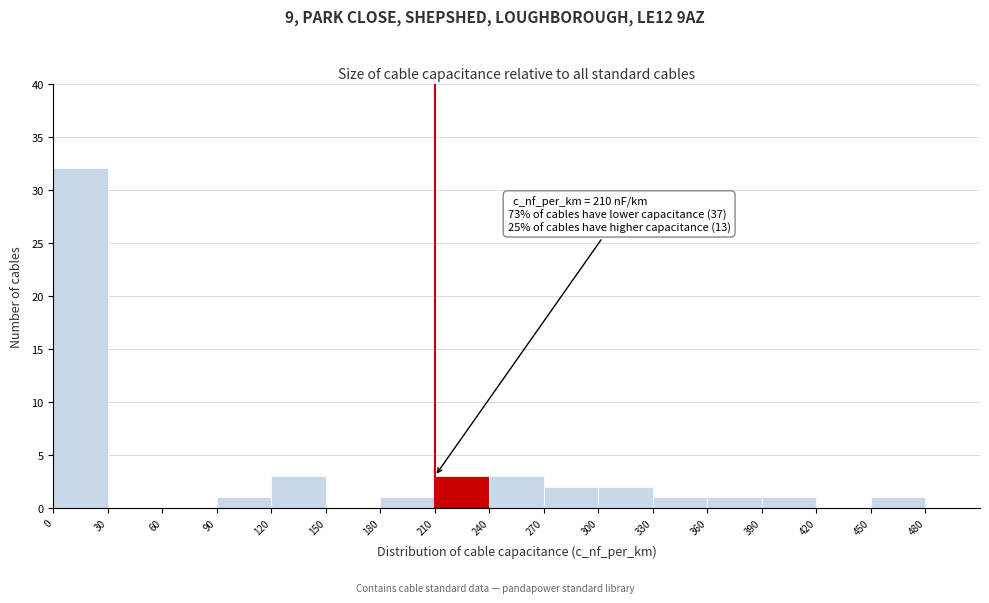

Which range on the x-axis has the tallest bar?

0 to 30